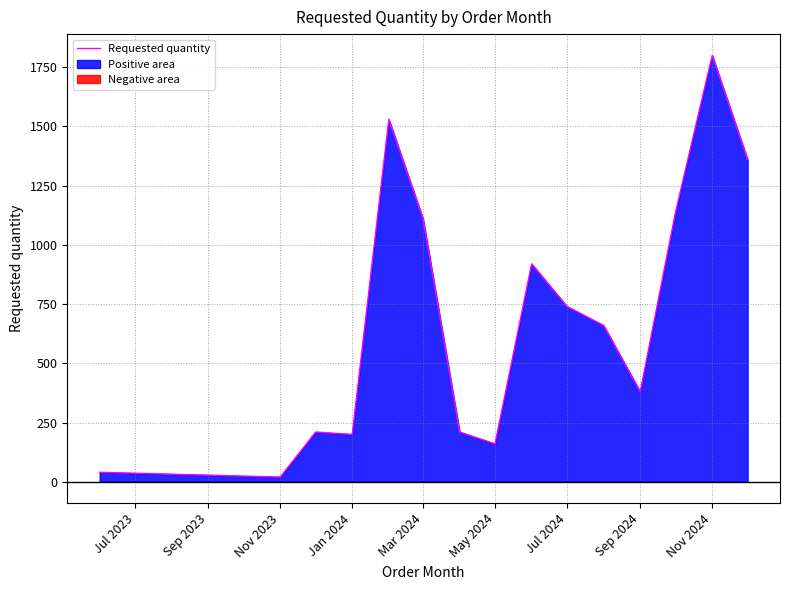

What is the highest value of the Requested quantity series?

1800